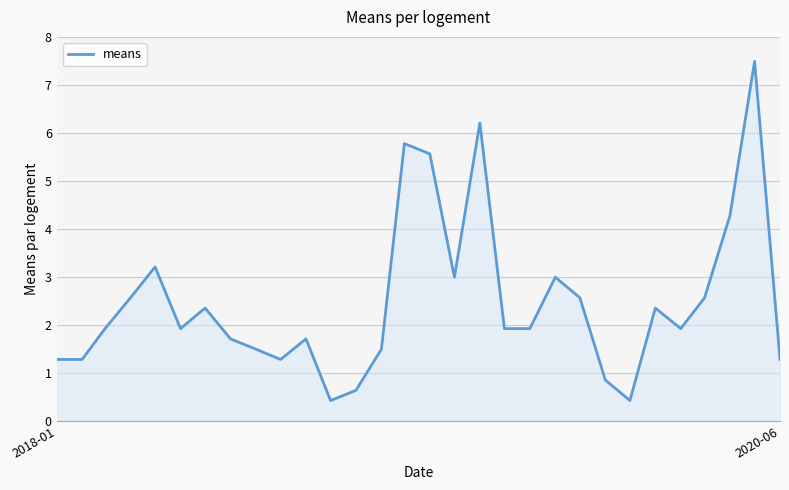

Reading left to right, transcribe all the data shown in this chart.

1.3	1.3	1.9	2.6	3.2	1.9	2.4	1.7	1.5	1.3	1.7	0.4	0.6	1.5	5.8	5.6	3.0	6.2	1.9	1.9	3.0	2.6	0.9	0.4	2.4	1.9	2.6	4.3	7.5	1.3